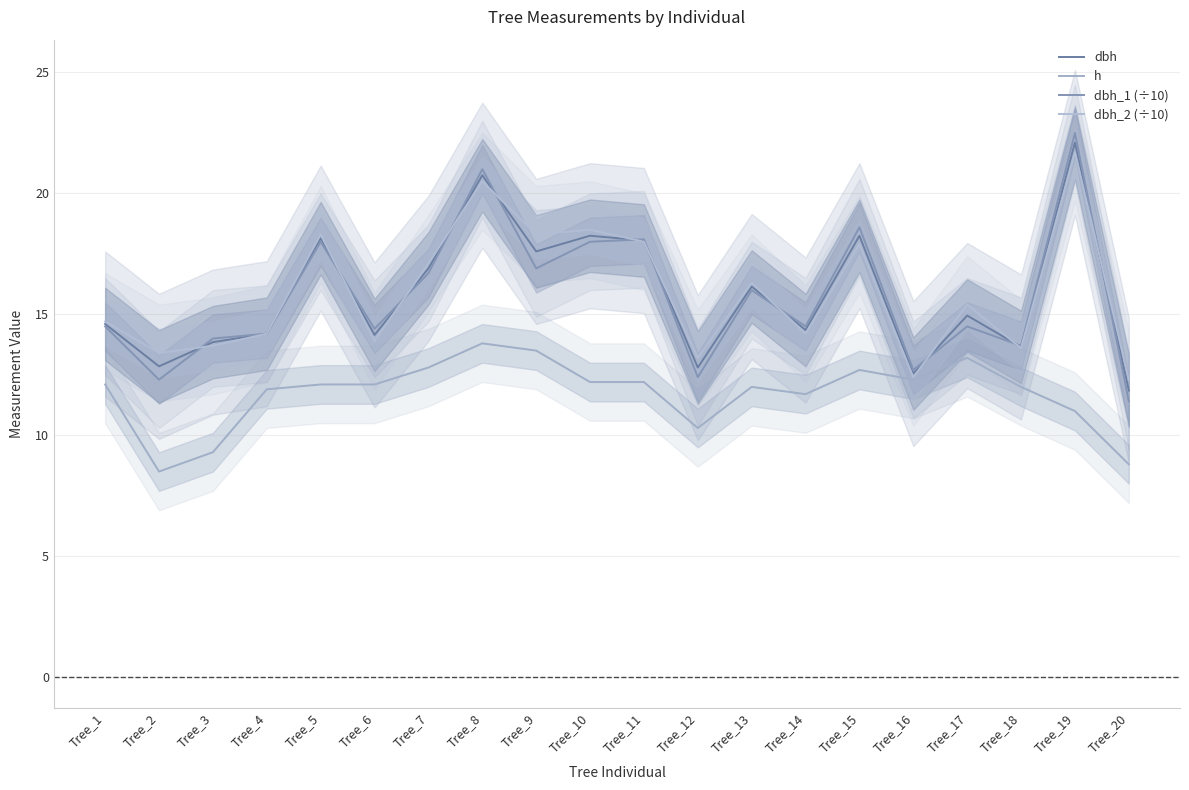

Reading right to left, list all the values displayed in this chart.

dbh: Tree_20=11.8	Tree_19=22.1	Tree_18=13.7	Tree_17=14.9	Tree_16=12.6	Tree_15=18.2	Tree_14=14.3	Tree_13=16.1	Tree_12=12.8	Tree_11=18.1	Tree_10=18.2	Tree_9=17.6	Tree_8=20.8	Tree_7=16.9	Tree_6=14.2	Tree_5=18.1	Tree_4=14.2	Tree_3=13.8	Tree_2=12.8	Tree_1=14.6
h: Tree_20=8.8	Tree_19=11.0	Tree_18=12.0	Tree_17=13.2	Tree_16=12.3	Tree_15=12.7	Tree_14=11.7	Tree_13=12.0	Tree_12=10.3	Tree_11=12.2	Tree_10=12.2	Tree_9=13.5	Tree_8=13.8	Tree_7=12.8	Tree_6=12.1	Tree_5=12.1	Tree_4=11.9	Tree_3=9.3	Tree_2=8.5	Tree_1=12.1
dbh_1 (÷10): Tree_20=11.4	Tree_19=22.5	Tree_18=13.7	Tree_17=14.5	Tree_16=12.7	Tree_15=18.6	Tree_14=14.5	Tree_13=16.0	Tree_12=12.4	Tree_11=18.1	Tree_10=18.0	Tree_9=16.9	Tree_8=21.0	Tree_7=16.7	Tree_6=14.4	Tree_5=18.0	Tree_4=14.2	Tree_3=14.0	Tree_2=12.3	Tree_1=14.5
dbh_2 (÷10): Tree_20=12.3	Tree_19=21.7	Tree_18=13.6	Tree_17=15.4	Tree_16=12.4	Tree_15=17.9	Tree_14=14.2	Tree_13=16.3	Tree_12=13.2	Tree_11=18.0	Tree_10=18.5	Tree_9=18.3	Tree_8=20.5	Tree_7=17.1	Tree_6=13.9	Tree_5=18.3	Tree_4=14.2	Tree_3=13.7	Tree_2=13.4	Tree_1=14.7